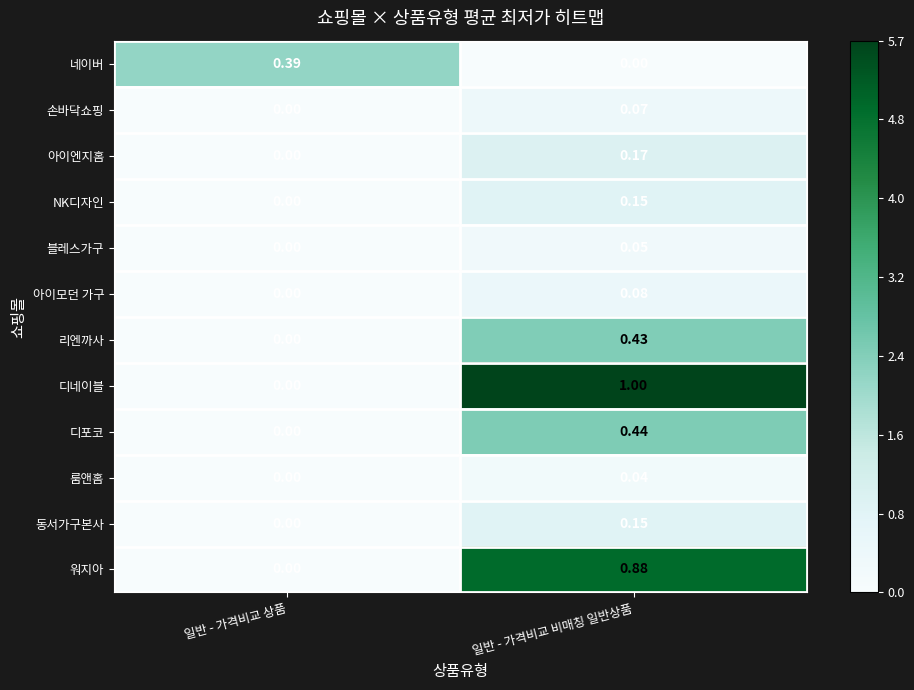

Is the value of 블레스가구 at 일반 - 가격비교 상품 greater than the value of 룸앤홈 at 일반 - 가격비교 비매칭 일반상품?

No